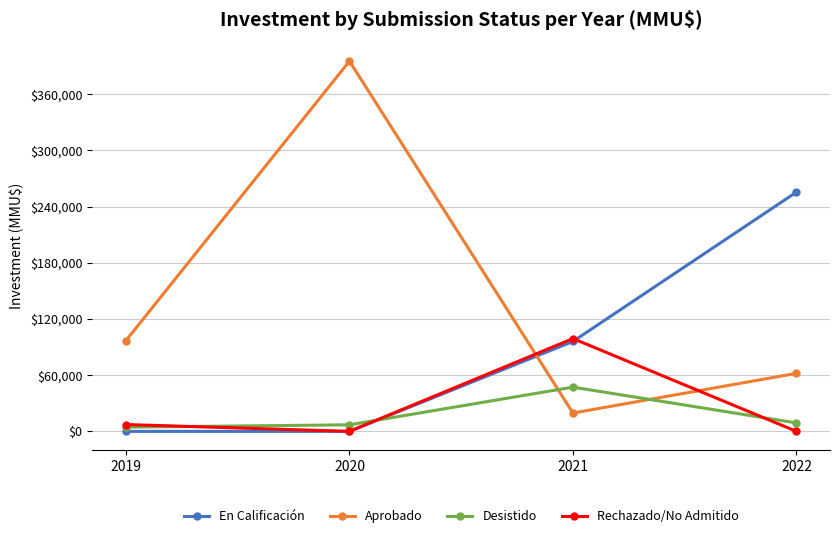

What is the lowest value of the Aprobado series?

19568